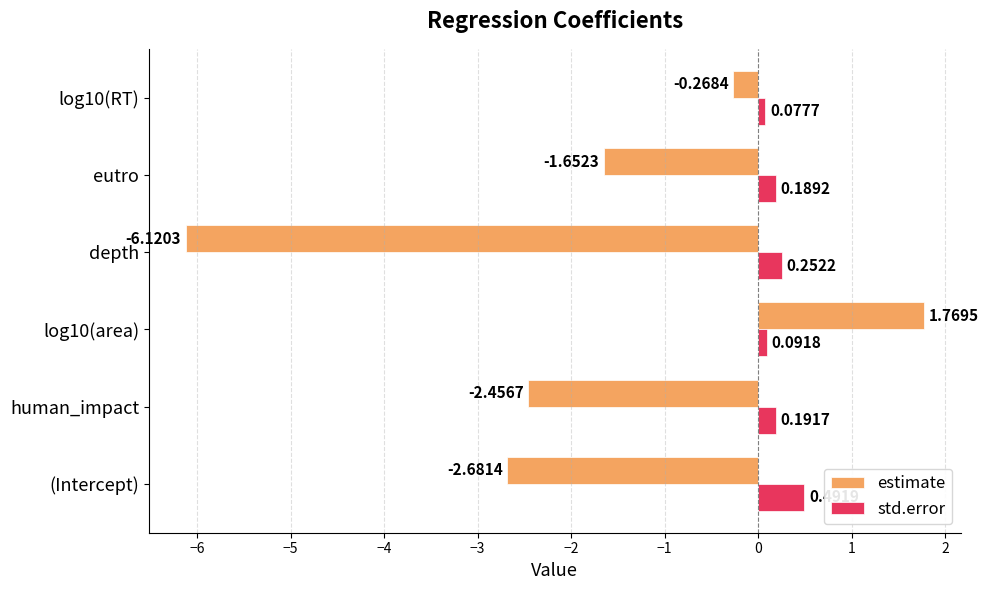

What is the difference between the estimate values at human_impact and depth?

3.7